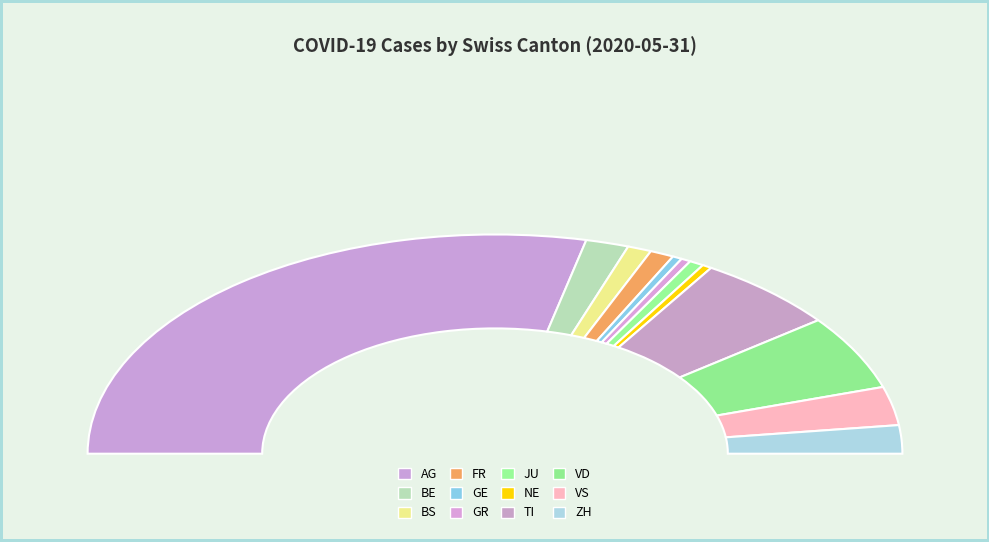

Is the sum of ZH and BS greater than half?

No